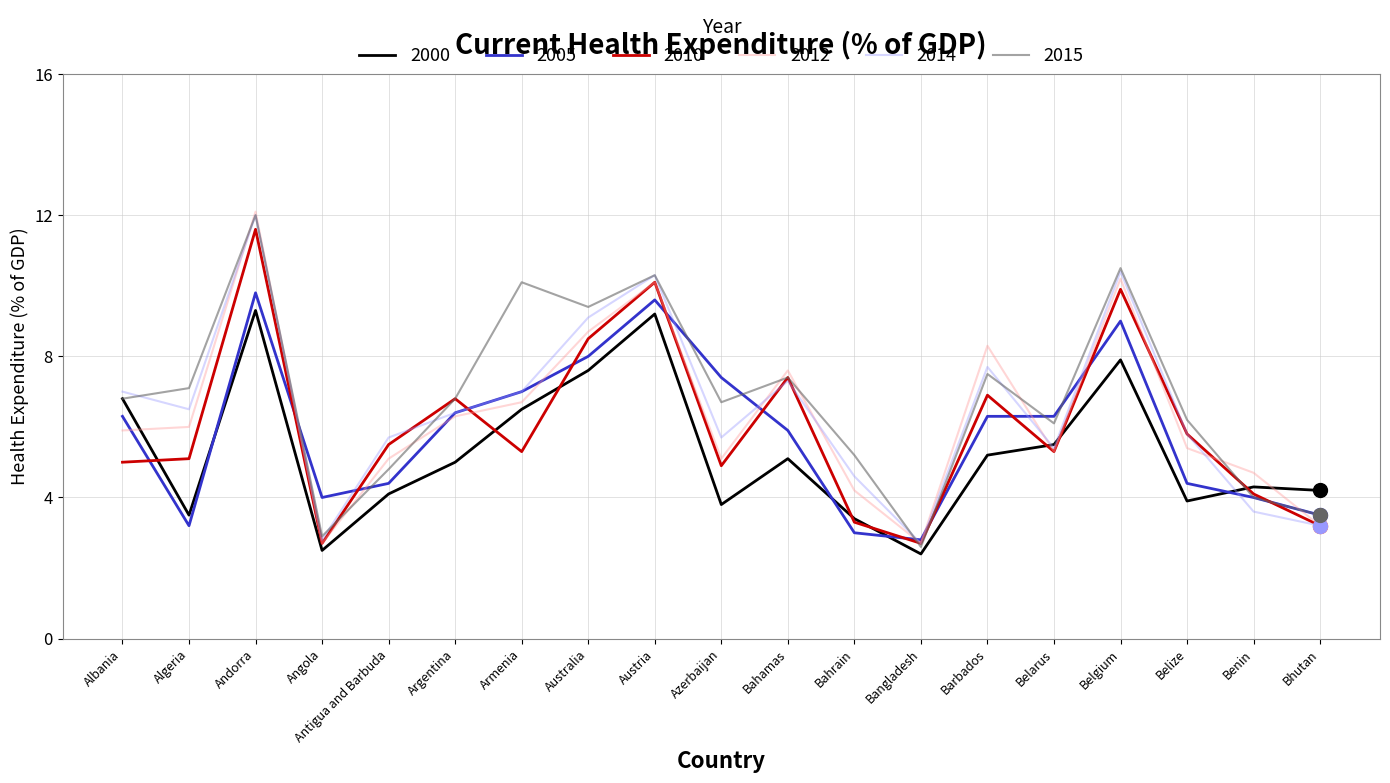

Where is the first local maximum for 2010?

Andorra